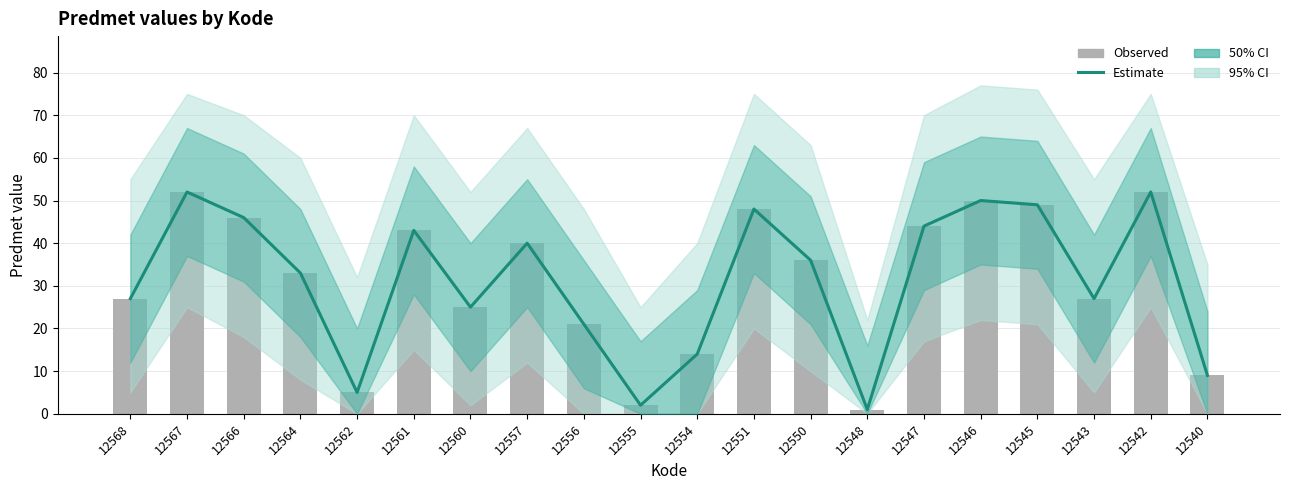

List the series in order of their peak value, lowest first.

Estimate, Observed